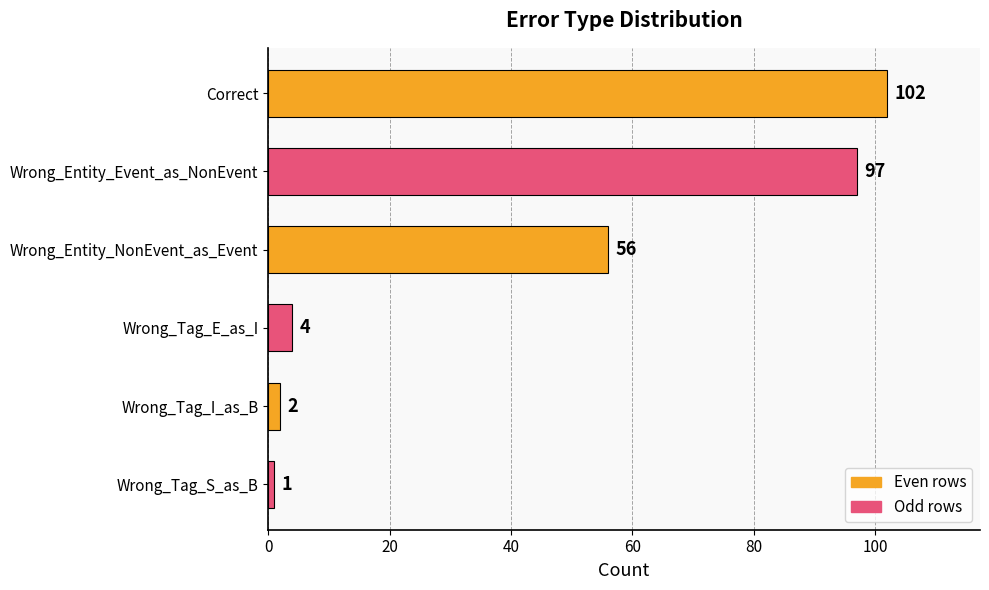

Count the number of categories in the chart.

6